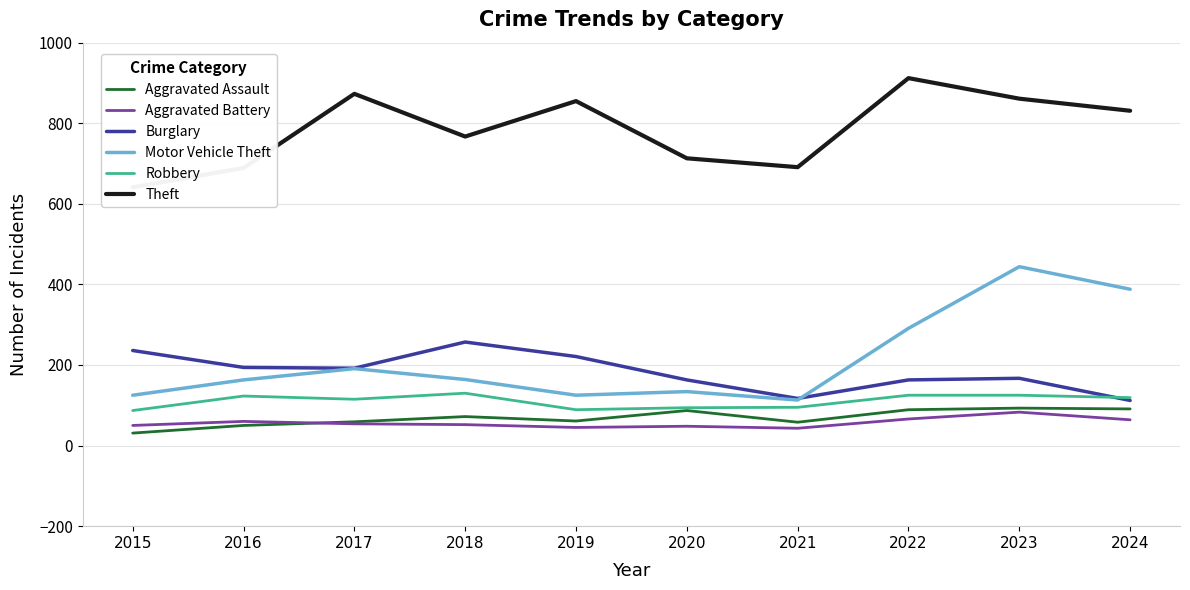

What is the highest value of the Robbery series?

130